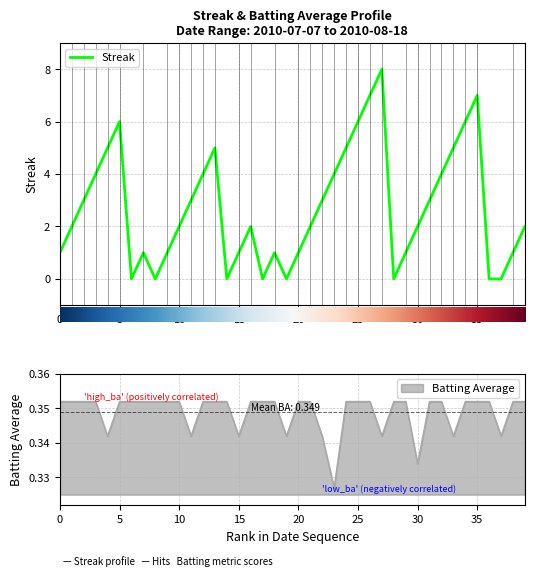

Which series changed the most between 8 and 26?

streak